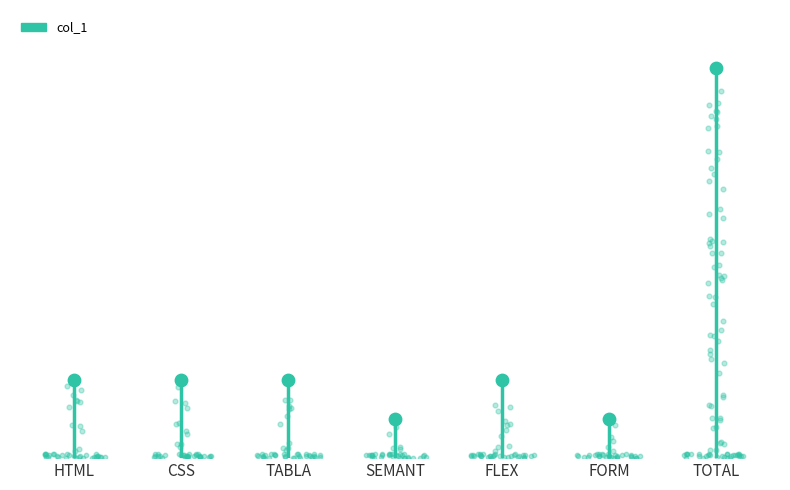

Between TOTAL and TABLA, which is larger?

TOTAL